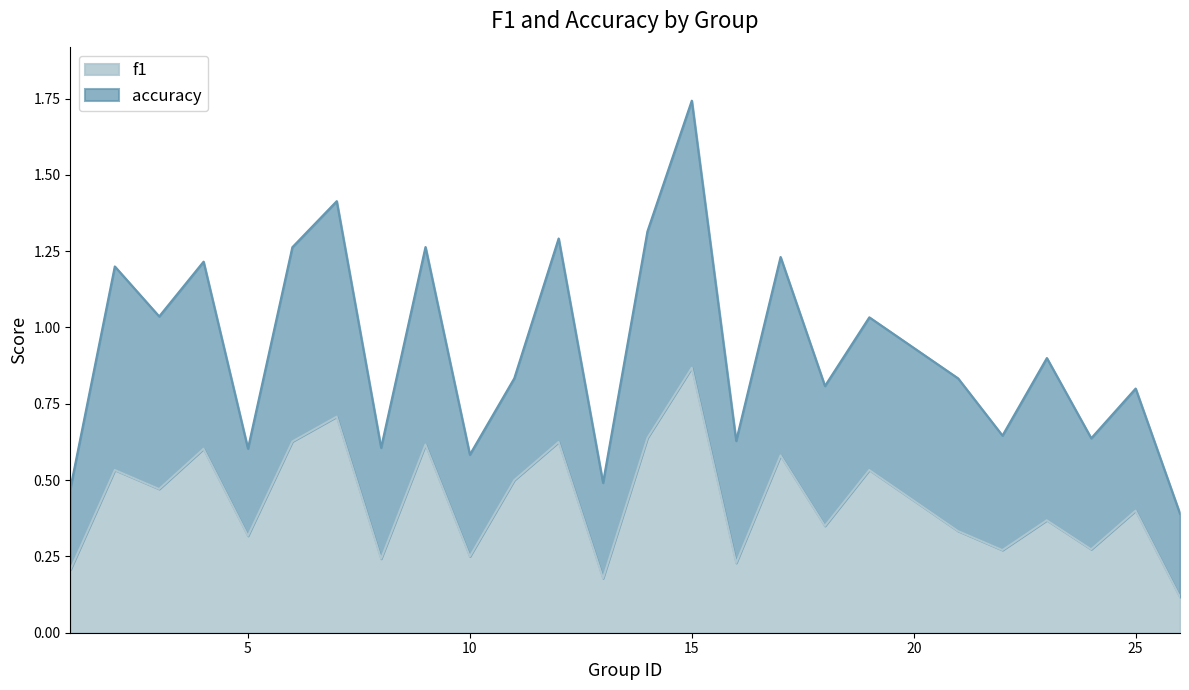

Which has a higher value, 26 or 6?

6